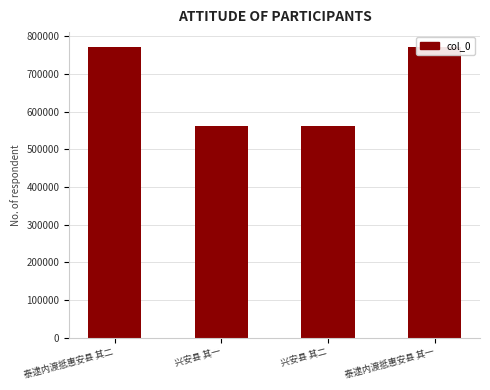

What is the change in value from 兴安县 其二 to 泰逮内渡抵惠安县 其一?

+211270